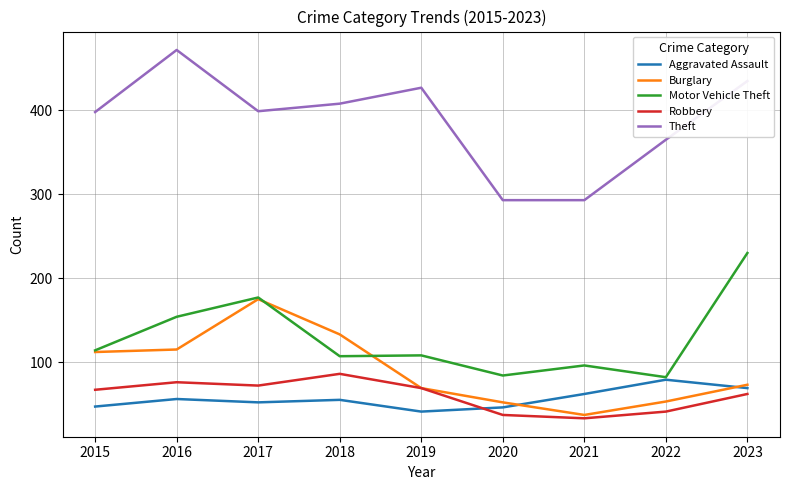

Which category has the highest value in the Aggravated Assault series?

2022